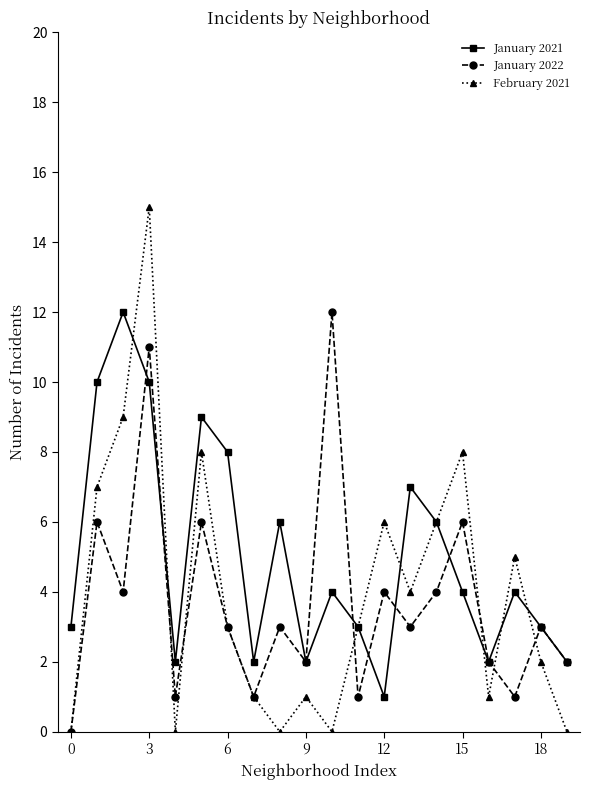

True or false: February 2021 has more than 0 points higher than both neighbors.

True